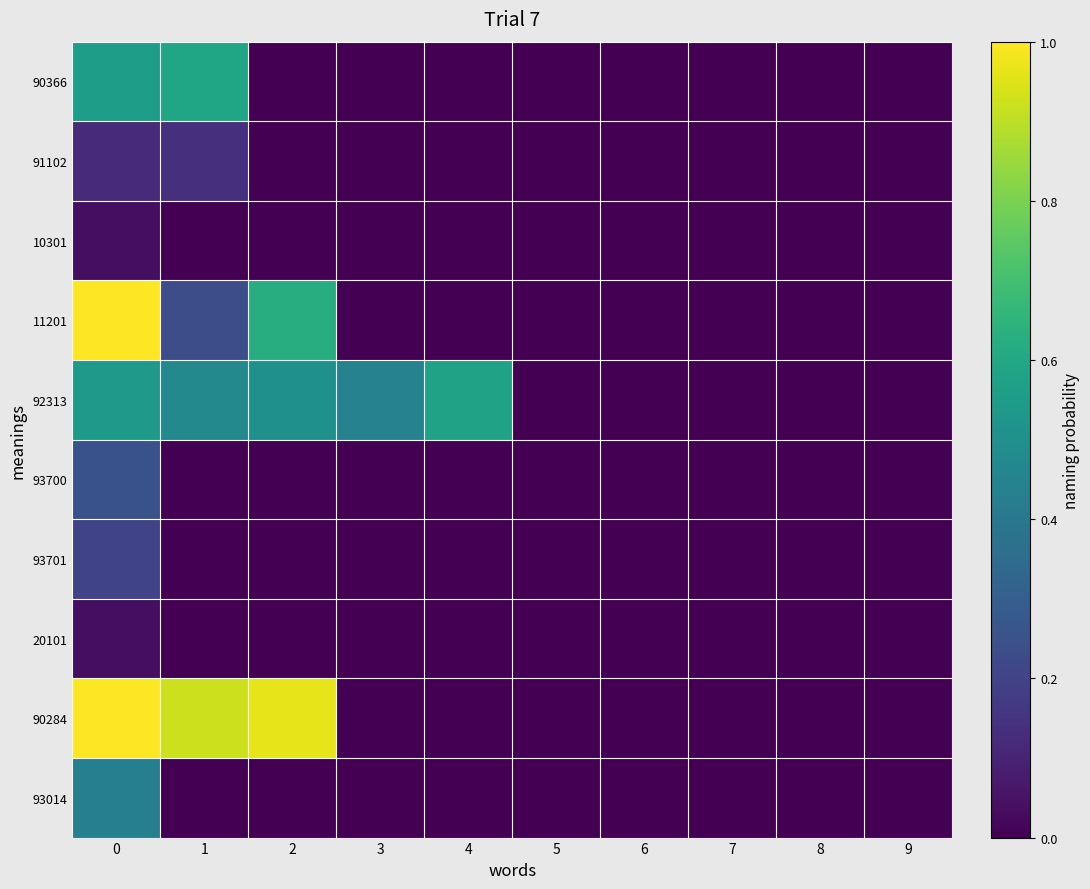

Which series has the largest total across all categories?

90284